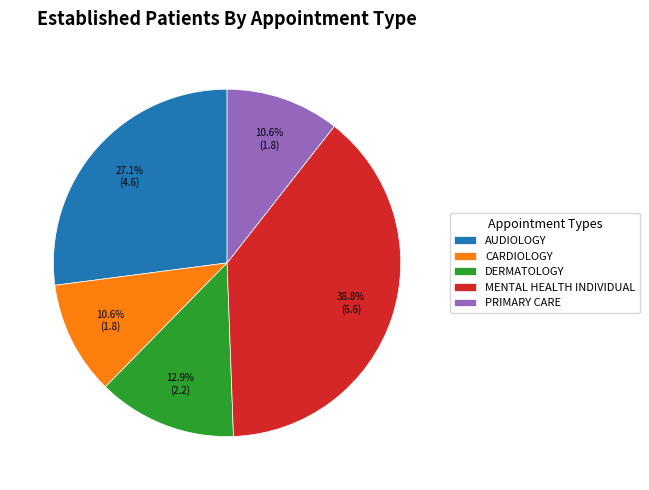

Is it true that MENTAL HEALTH INDIVIDUAL is 39% of the pie?

True